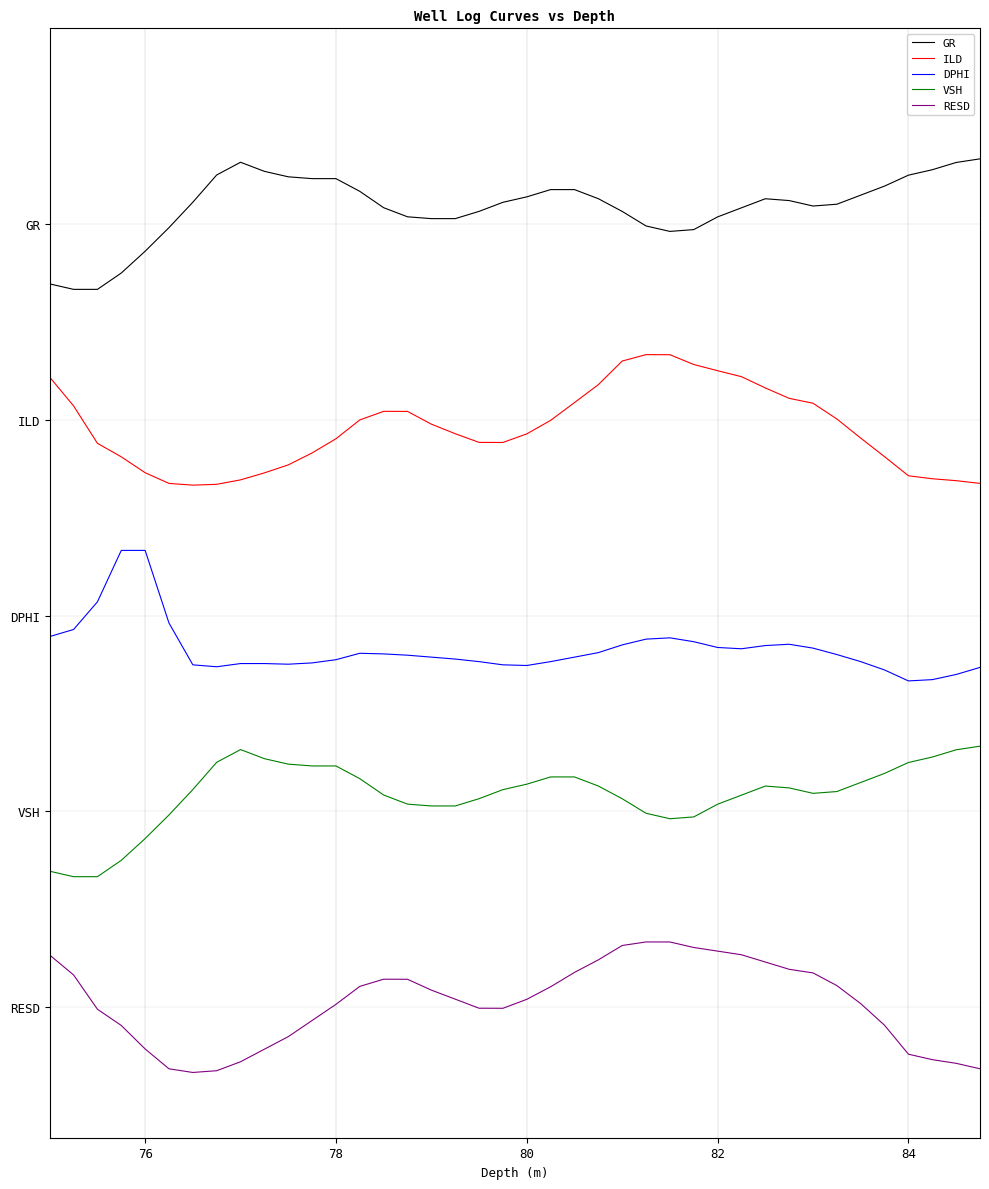

What are all the series names shown in the legend?

GR, ILD, DPHI, VSH, RESD